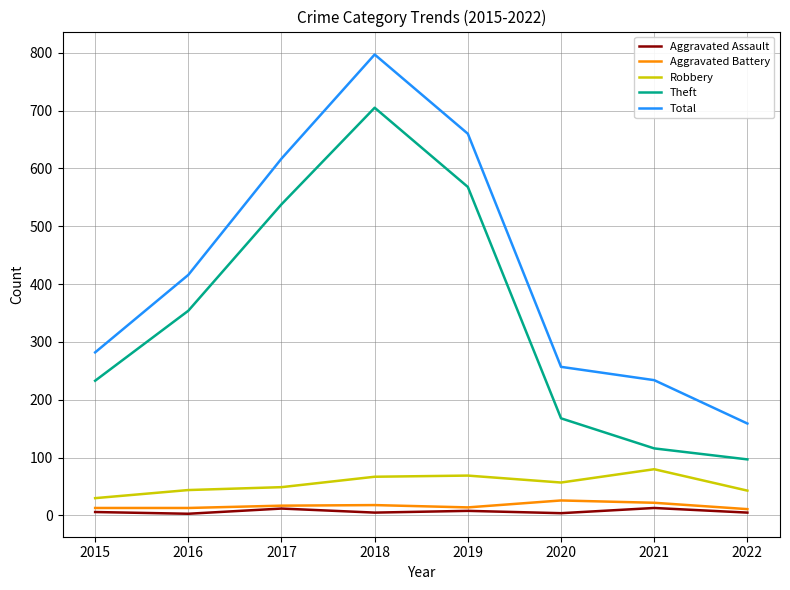

Which category has the highest value in the Robbery series?

2021